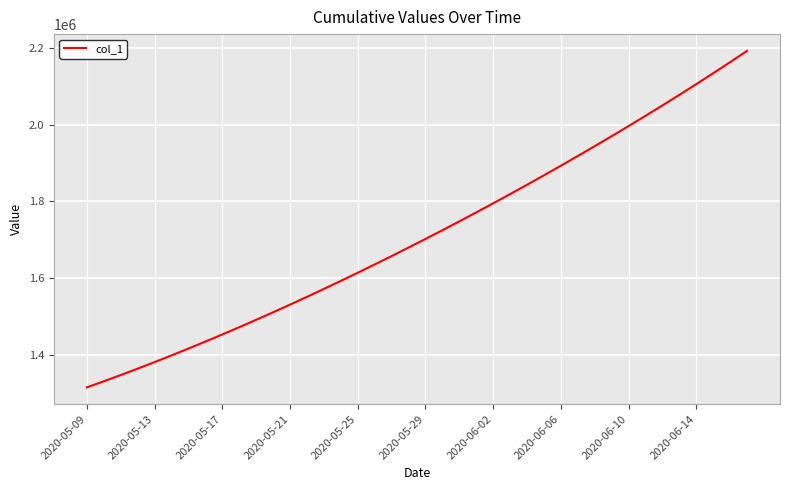

True or false: there are more than 2 points higher than both neighbors.

False